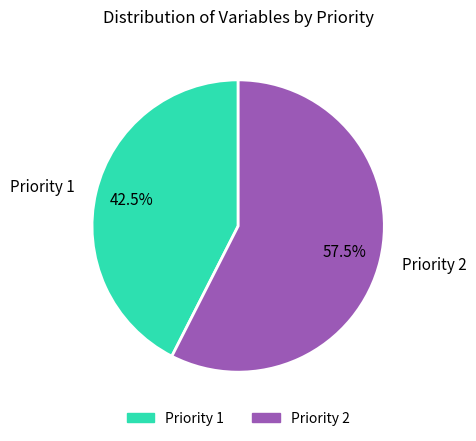

How many segments does this pie chart have?

2